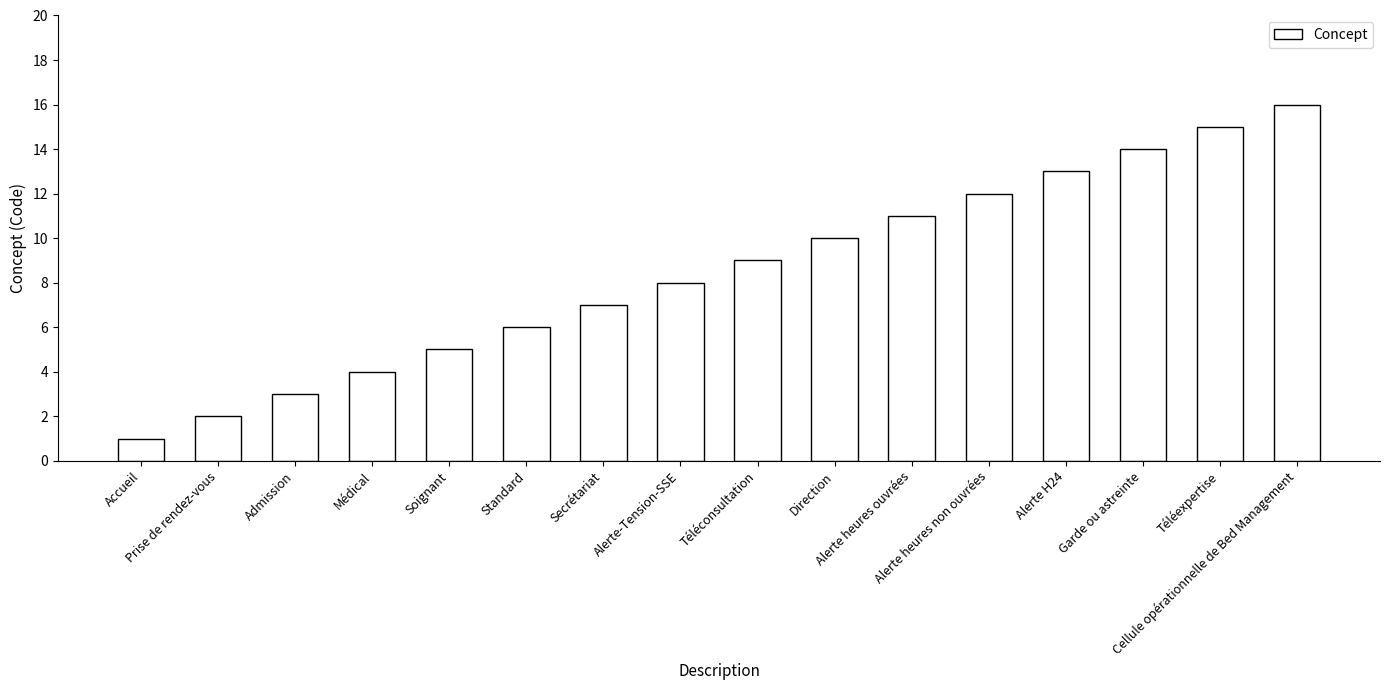

Approximately how many times larger is the value at Alerte-Tension-SSE compared to Alerte heures non ouvrées?

0.7